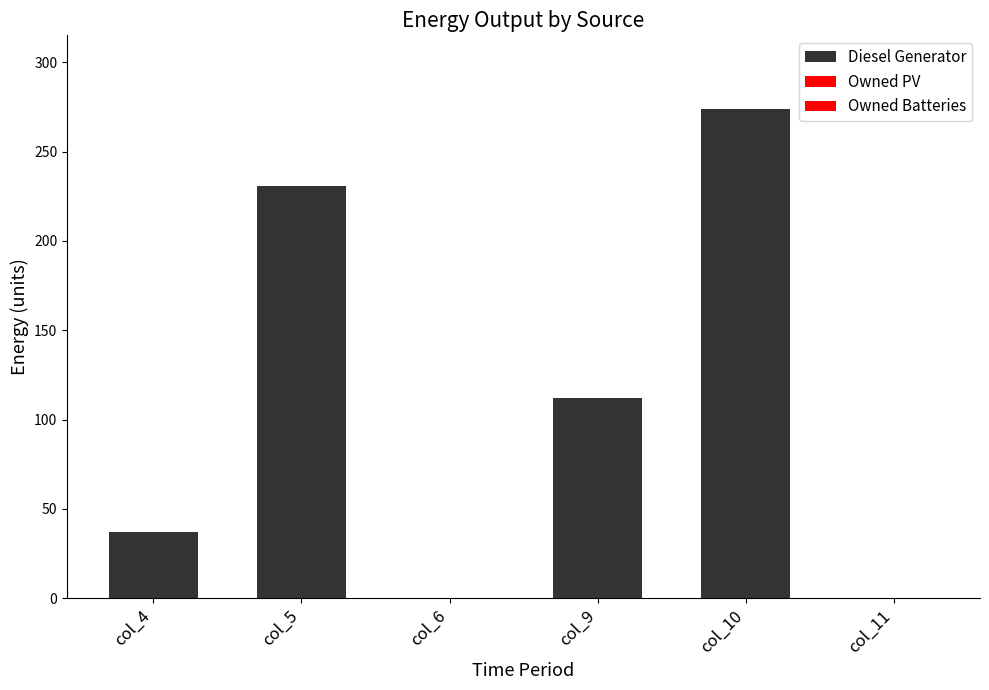

Count the number of categories in the chart.

6